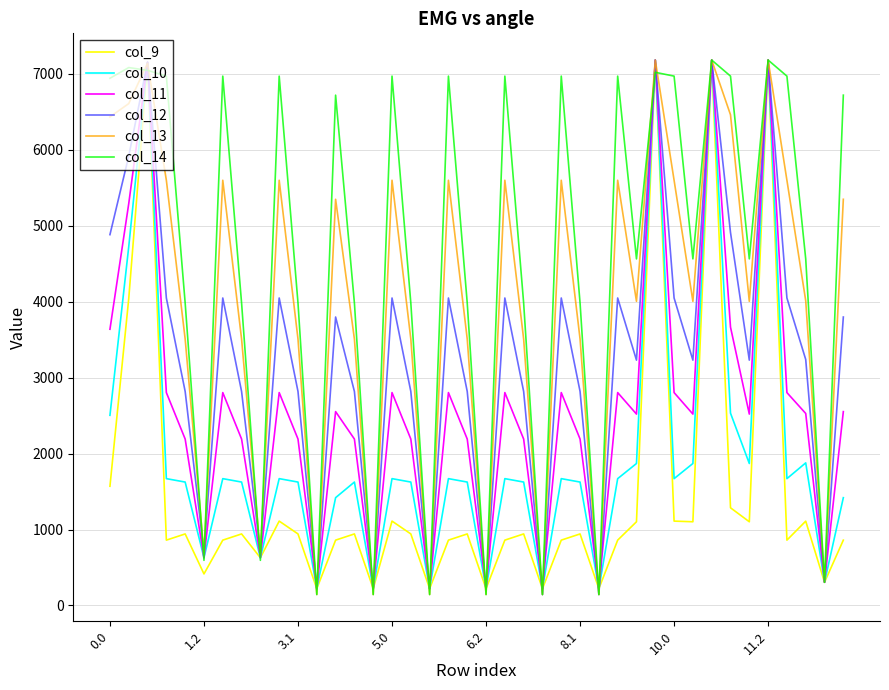

What is the maximum value shown in the chart?

7180.0